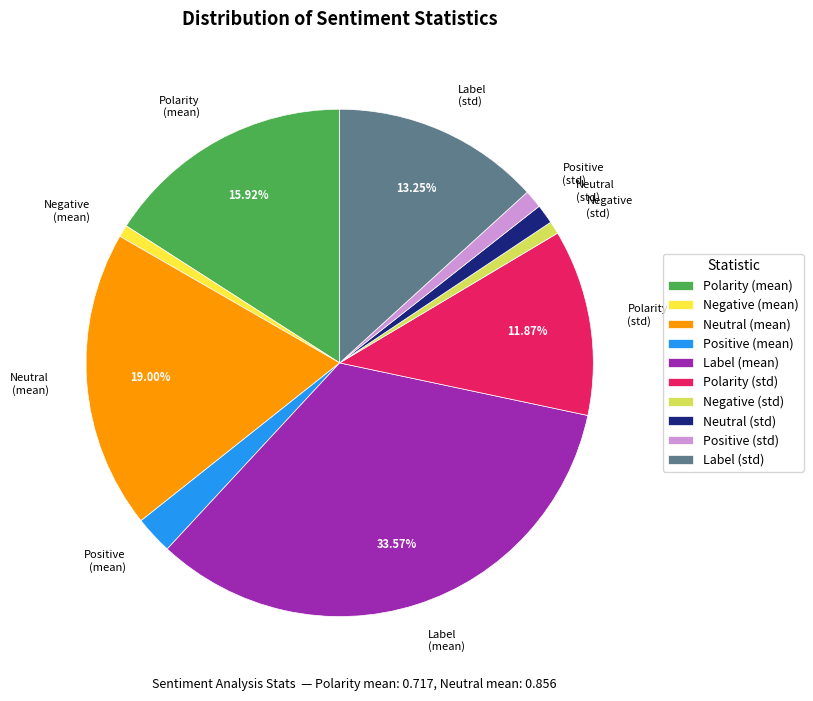

Combined, do Label (mean) and Label (std) account for over 50%?

No